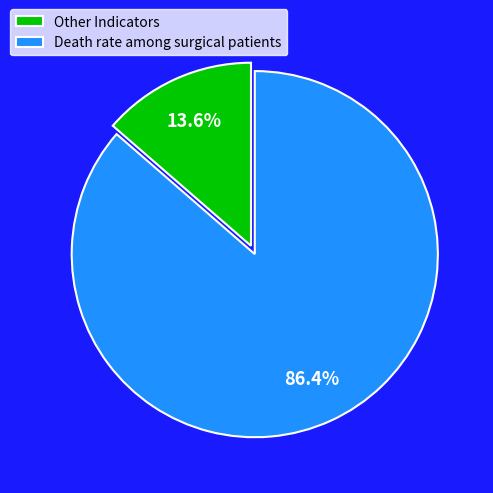

To the nearest percent, what portion does Death rate among surgical patients represent?

86%